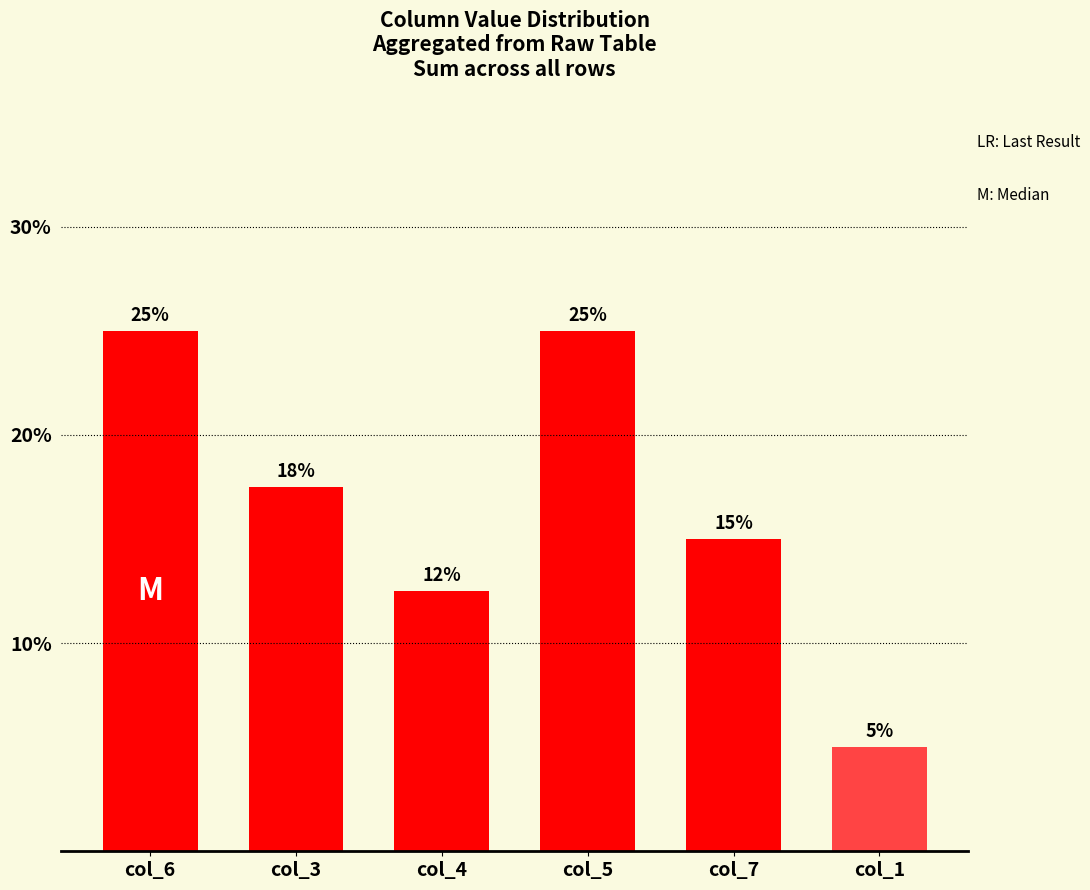

What is the value of the 6th bar from the left?

5.0